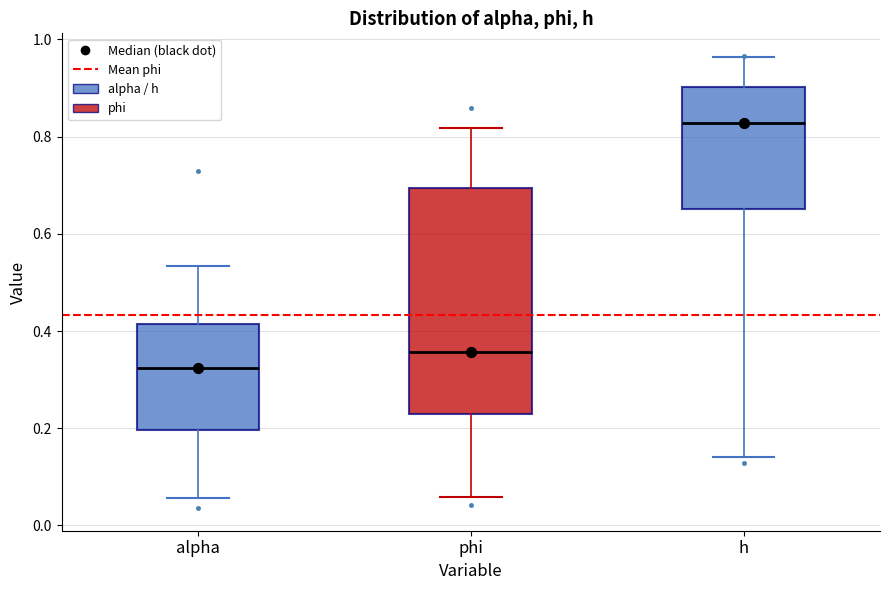

Which box has the lowest median line?

alpha